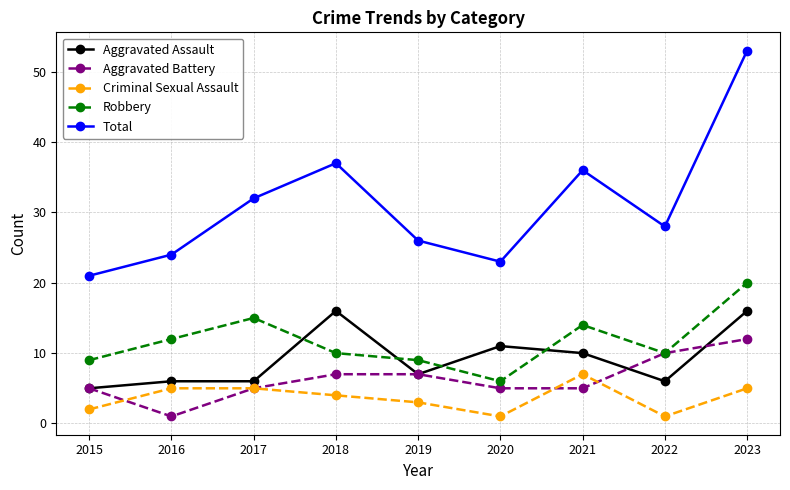

What is the spread (max minus min) of values at 2015?

19